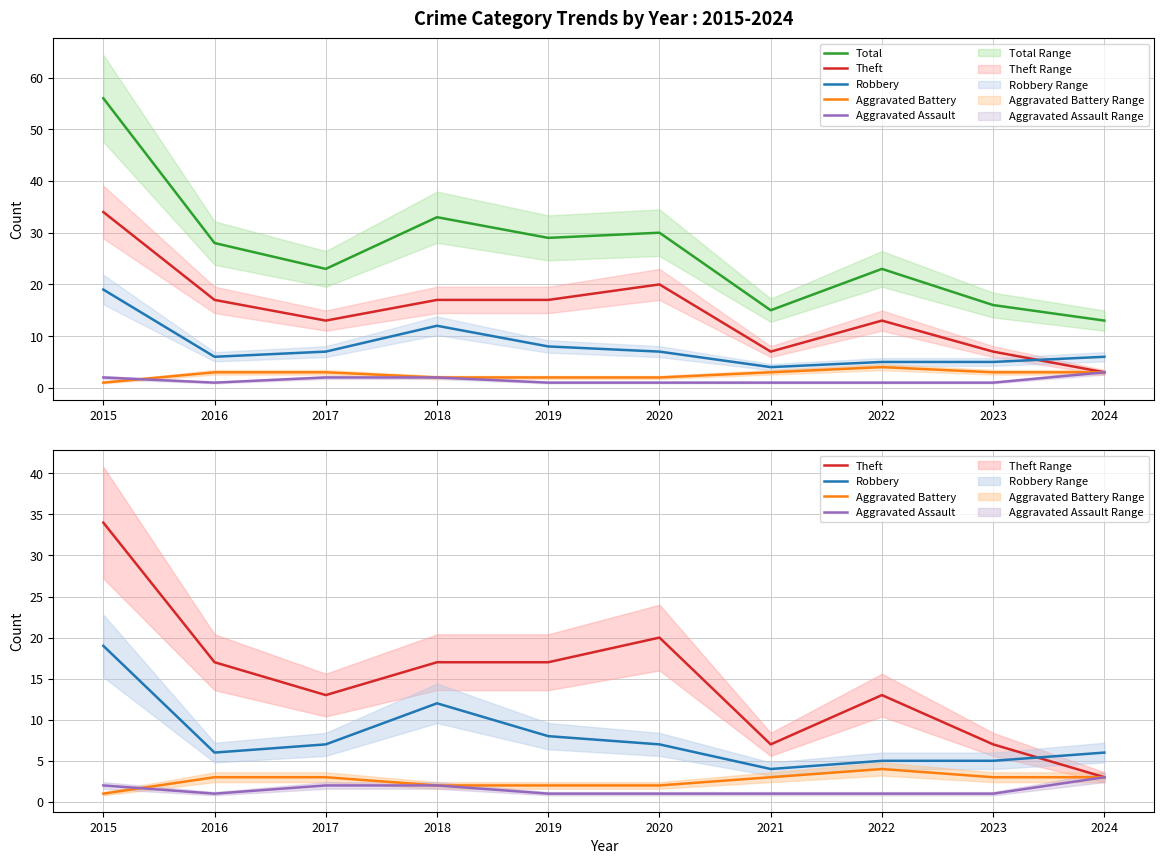

What is the value of the Total point at the 3rd from the left?

23